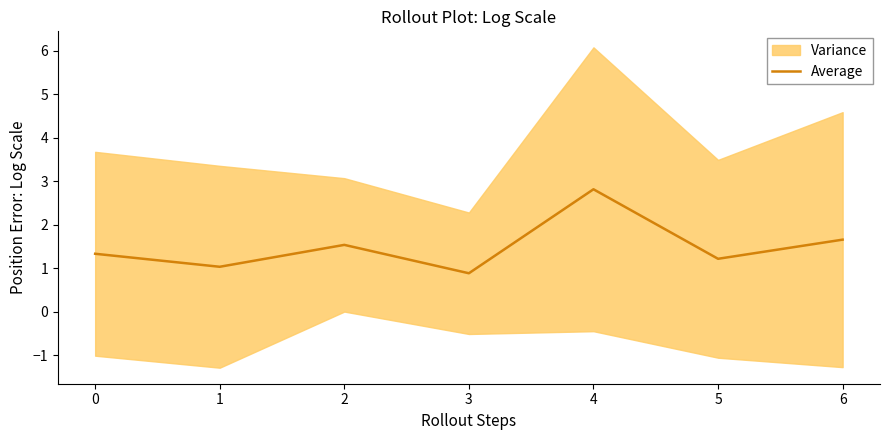

Where is the data nearest to the value 1?

1